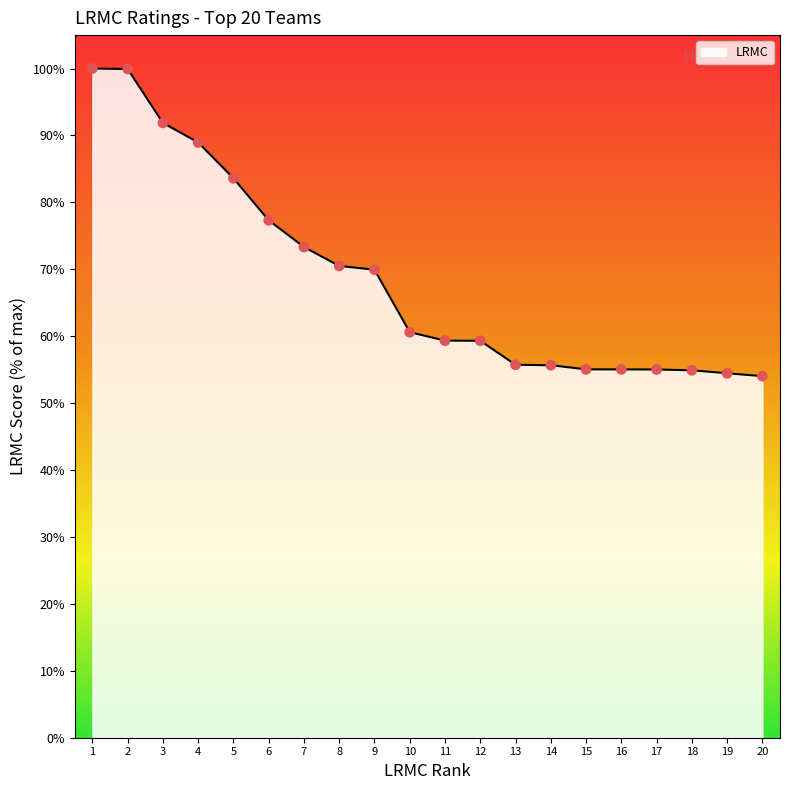

The value of LRMC at 20 is 18.2. True or false?

False